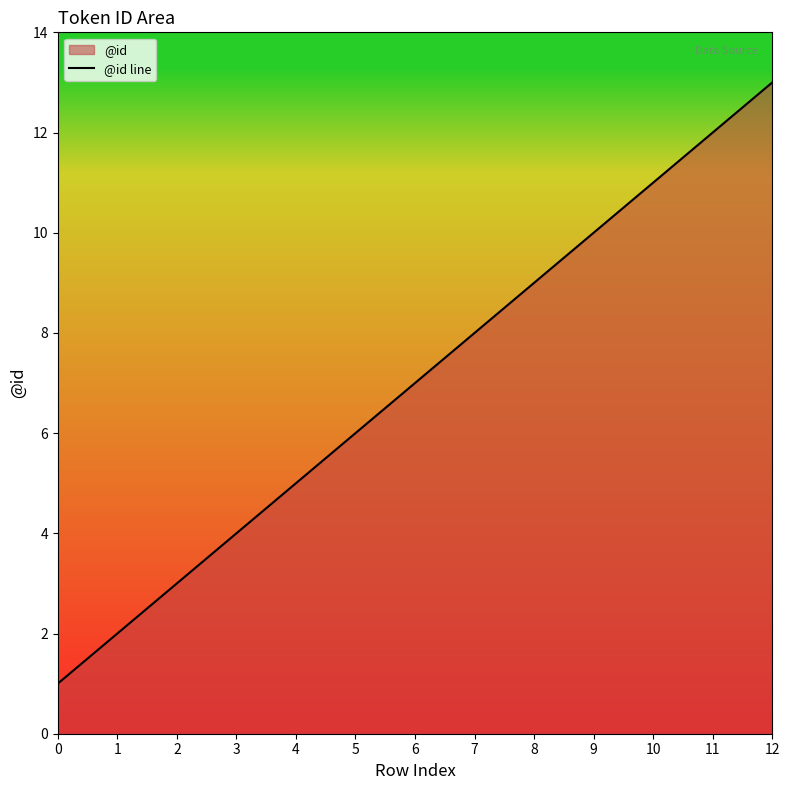

What is the change in value from 0 to 4?

+4